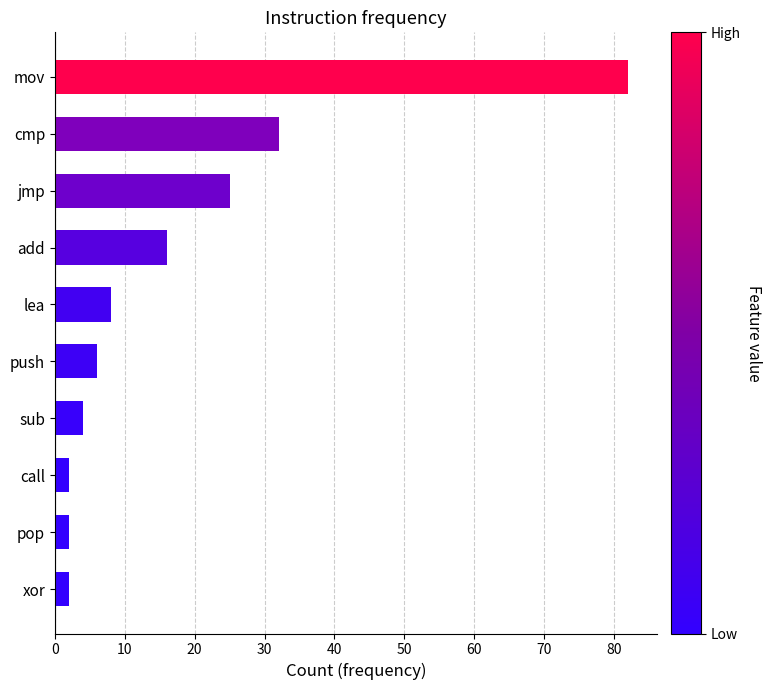

What is the label of the 8th bar from the top?

call